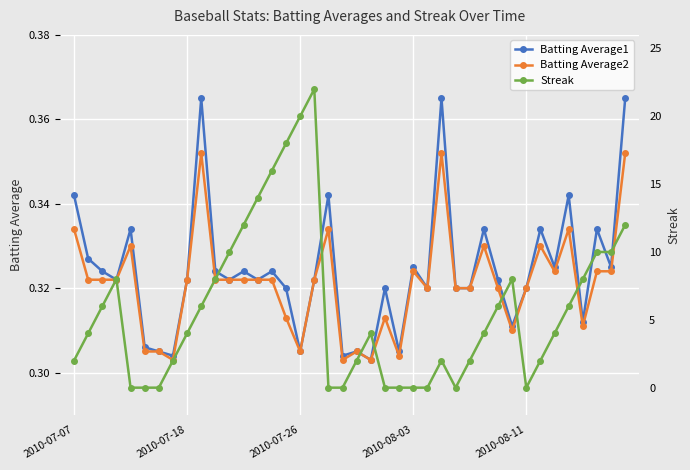

Reading left to right, extract all data points from this chart.

Batting Average1: 0.3	0.3	0.3	0.3	0.3	0.3	0.3	0.3	0.3	0.4	0.3	0.3	0.3	0.3	0.3	0.3	0.3	0.3	0.3	0.3	0.3	0.3	0.3	0.3	0.3	0.3	0.4	0.3	0.3	0.3	0.3	0.3	0.3	0.3	0.3	0.3	0.3	0.3	0.3	0.4
Batting Average2: 0.3	0.3	0.3	0.3	0.3	0.3	0.3	0.3	0.3	0.4	0.3	0.3	0.3	0.3	0.3	0.3	0.3	0.3	0.3	0.3	0.3	0.3	0.3	0.3	0.3	0.3	0.4	0.3	0.3	0.3	0.3	0.3	0.3	0.3	0.3	0.3	0.3	0.3	0.3	0.4
Streak: 2.0	4.0	6.0	8.0	0.0	0.0	0.0	2.0	4.0	6.0	8.0	10.0	12.0	14.0	16.0	18.0	20.0	22.0	0.0	0.0	2.0	4.0	0.0	0.0	0.0	0.0	2.0	0.0	2.0	4.0	6.0	8.0	0.0	2.0	4.0	6.0	8.0	10.0	10.0	12.0